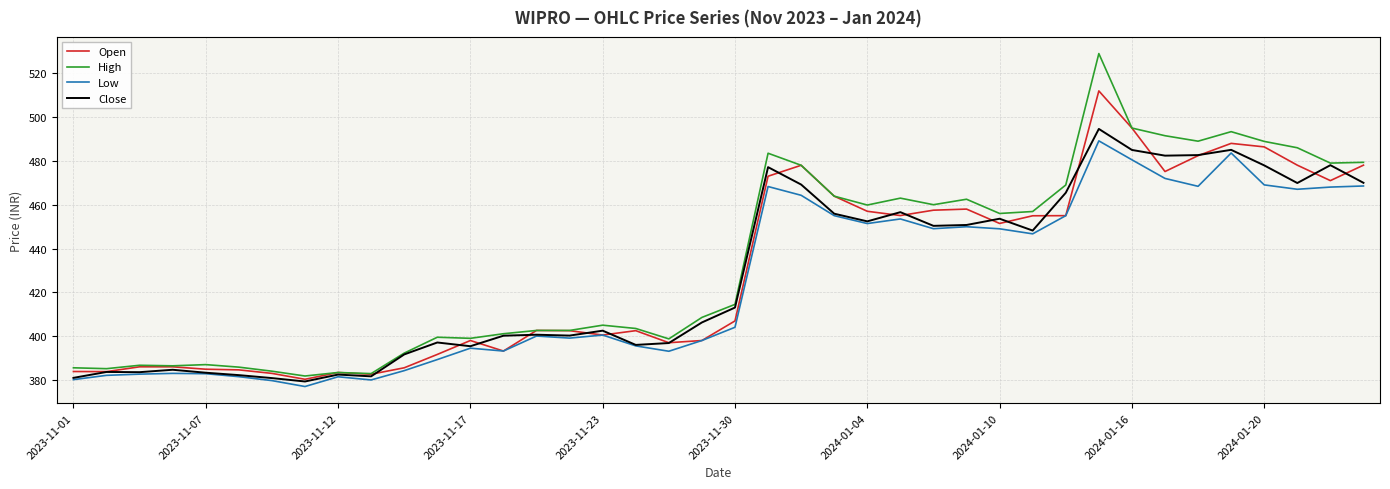

What is the difference between the second highest and second lowest values in the Open series?

112.4